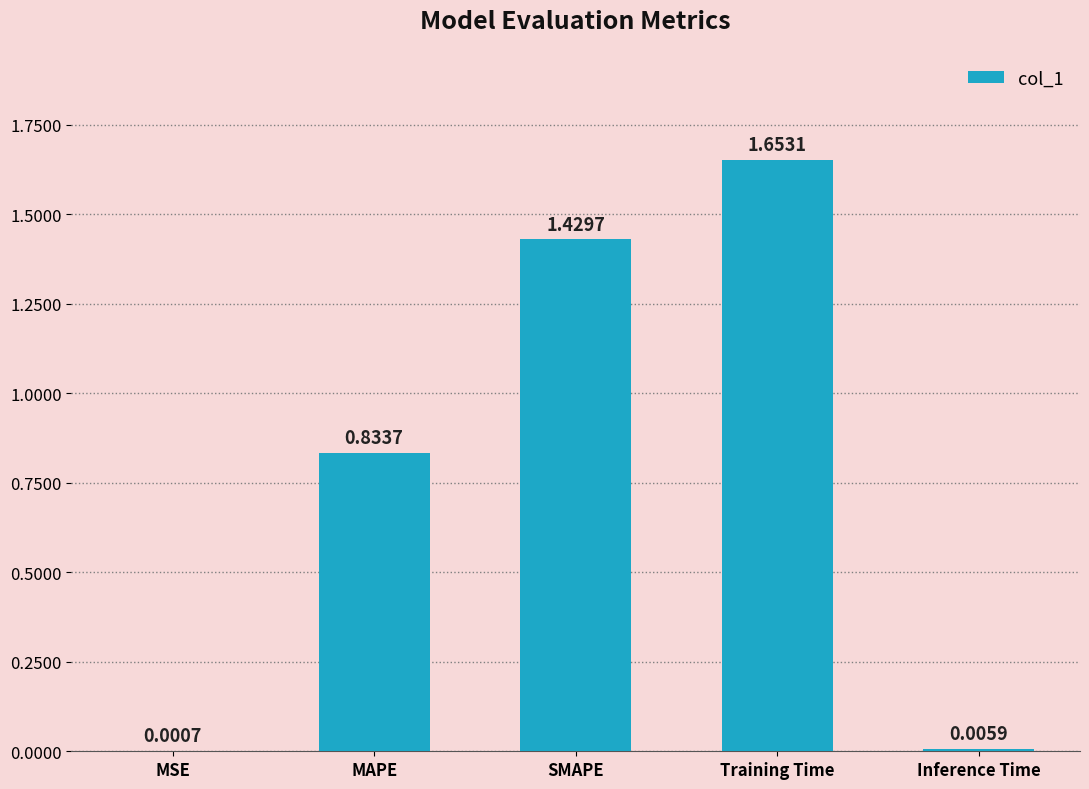

What is the change in value from MSE to Training Time?

+1.7